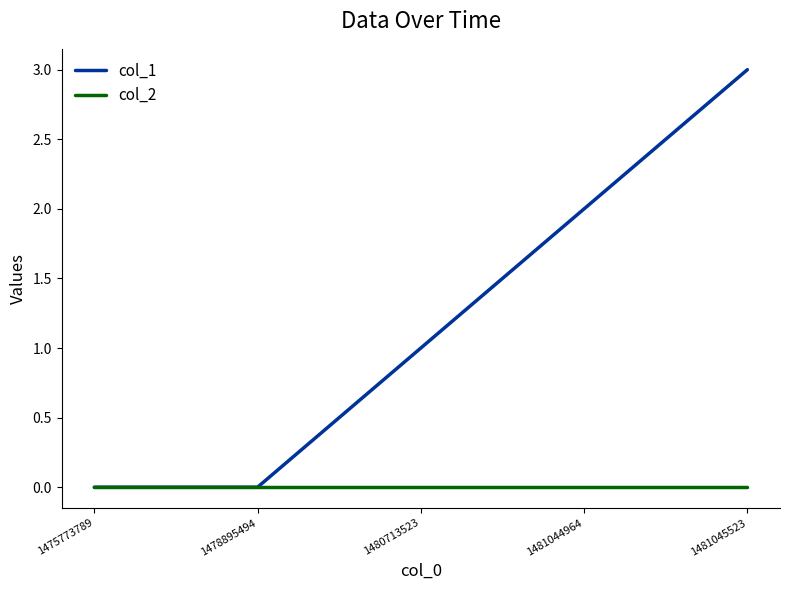

List the series in order of their peak value, highest first.

col_1, col_2